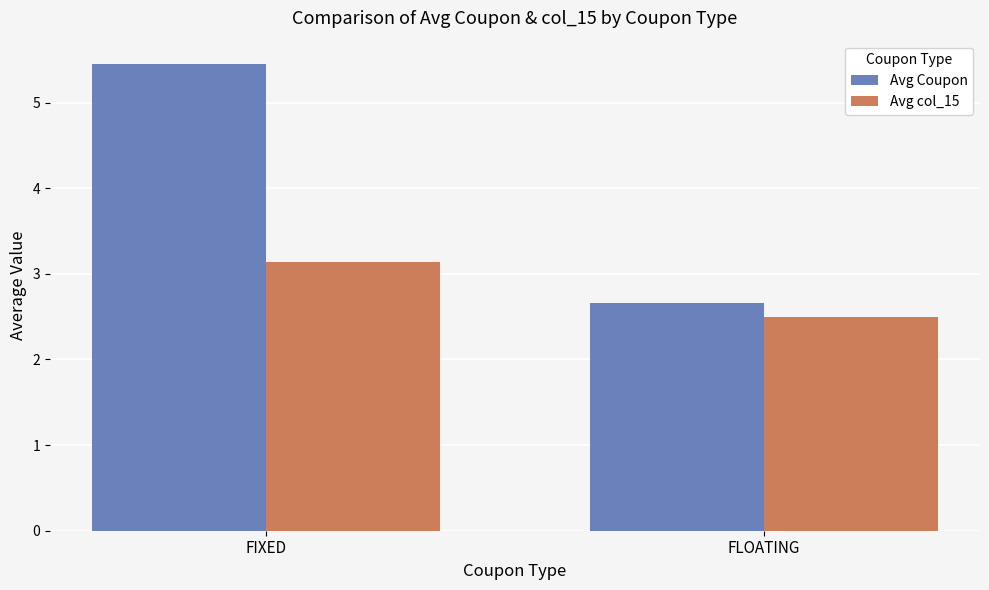

What is the value of the Avg col_15 bar at the 1st from the left?

3.1